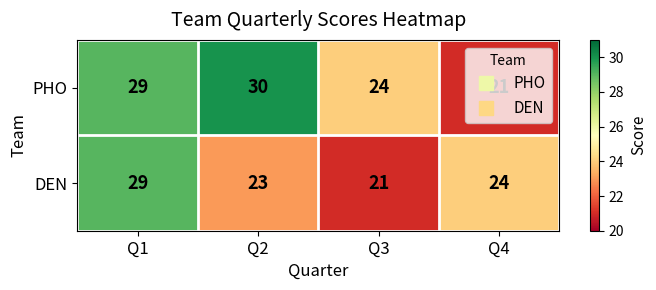

At which label is DEN closest to 25?

Q4